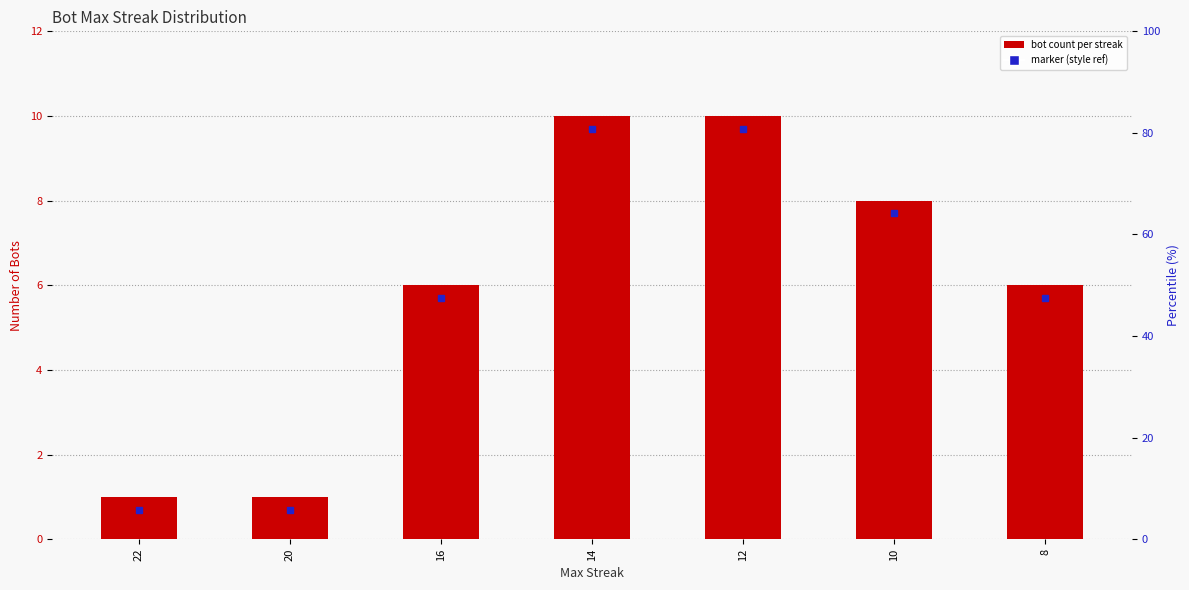

How many bars are there in total?

7